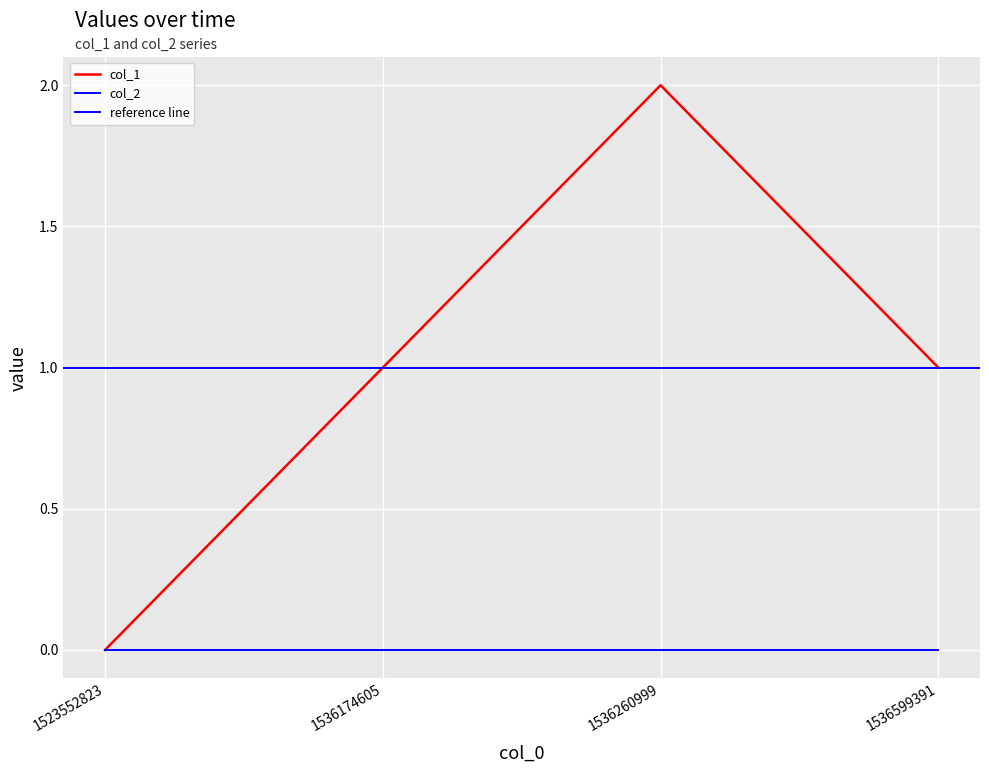

Is it true that the value at 1536174605 is 1?

True